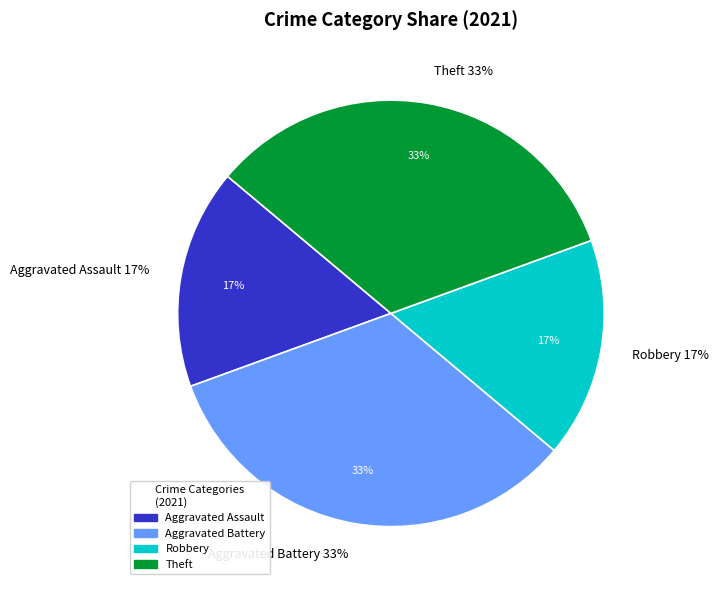

What percentage do Theft and Robbery together represent?

50.0%